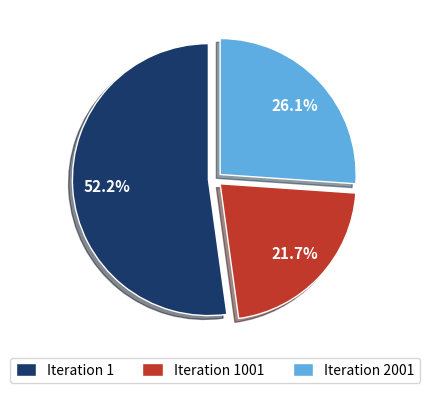

To the nearest percent, what is the difference between the largest and smallest slice percentages?

30%